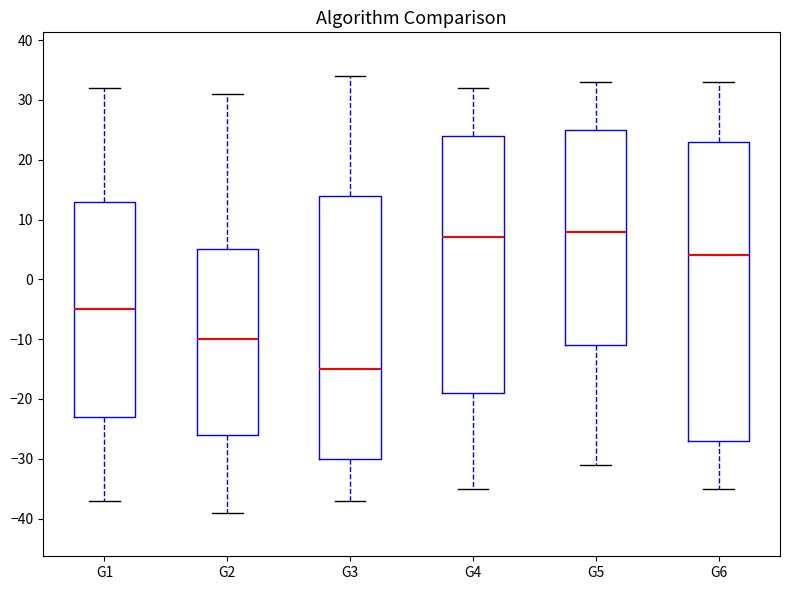

Reading left to right, transcribe this box plot: for each box, give where its median line is, the range the box spans, and where its two whiskers end, as read against the y-axis. The values are not printed on the chart, so give them approximately, as read against the axis.

G1: median -5, box -23 to 13, whiskers -37 to 32
G2: median -10, box -26 to 5, whiskers -39 to 31
G3: median -15, box -30 to 14, whiskers -37 to 34
G4: median 7, box -19 to 24, whiskers -35 to 32
G5: median 8, box -11 to 25, whiskers -31 to 33
G6: median 4, box -27 to 23, whiskers -35 to 33